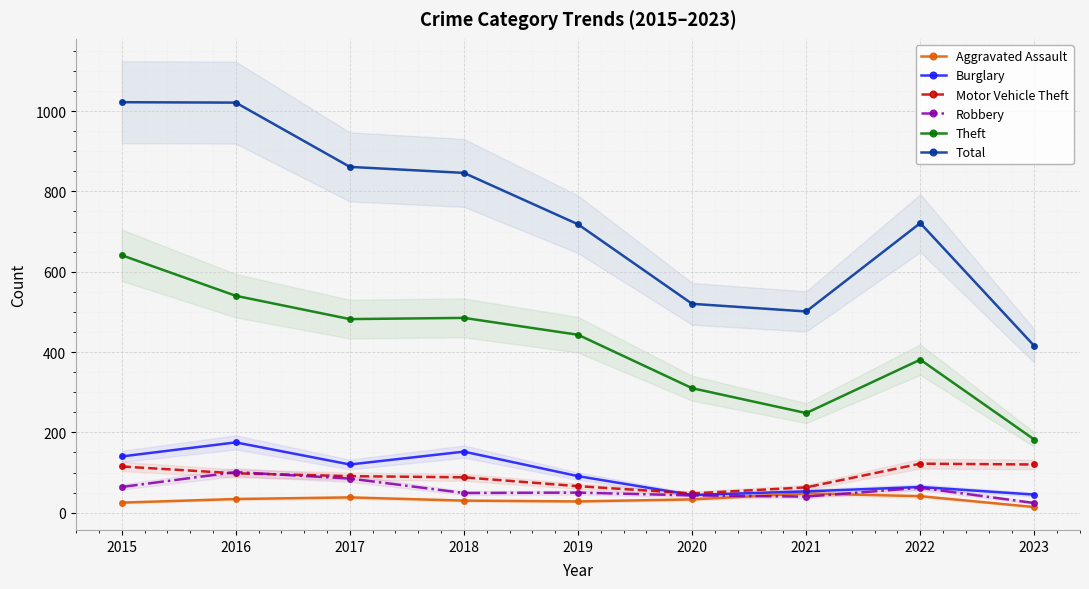

Is it true that Theft equals 485 at 2020?

False